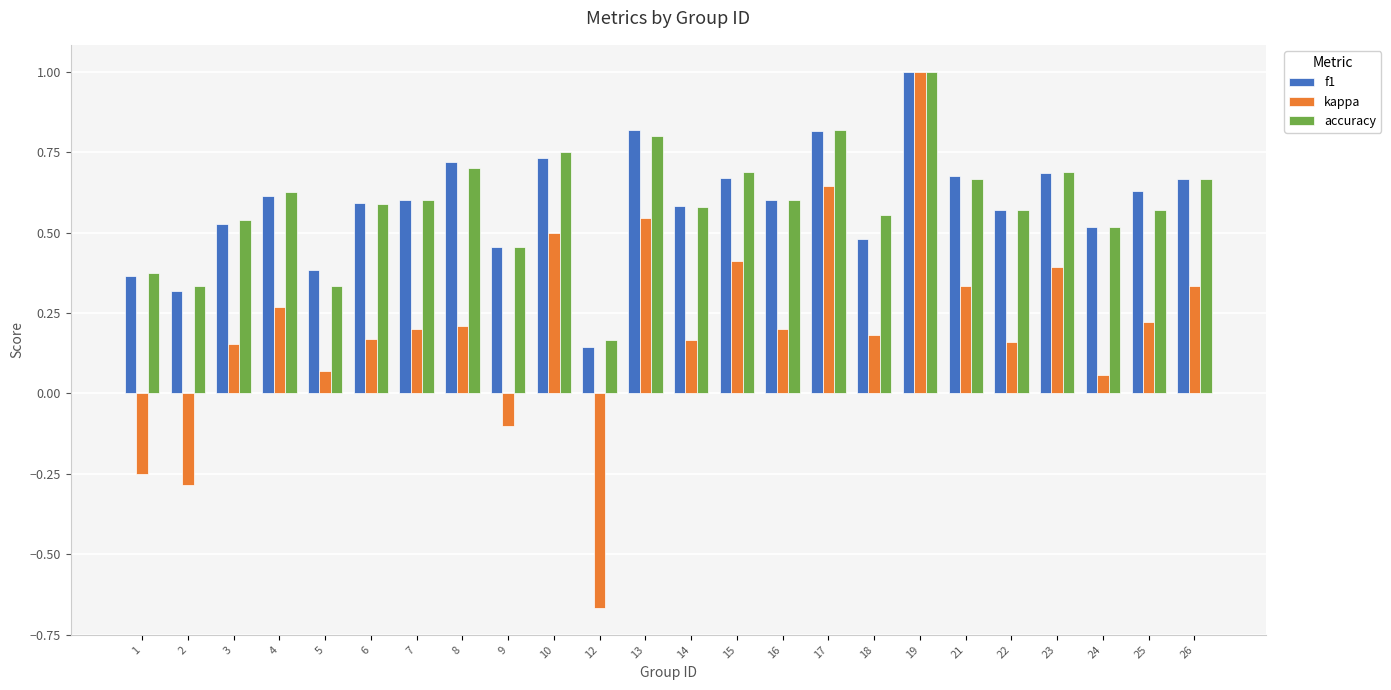

What is the greatest value displayed?

1.0